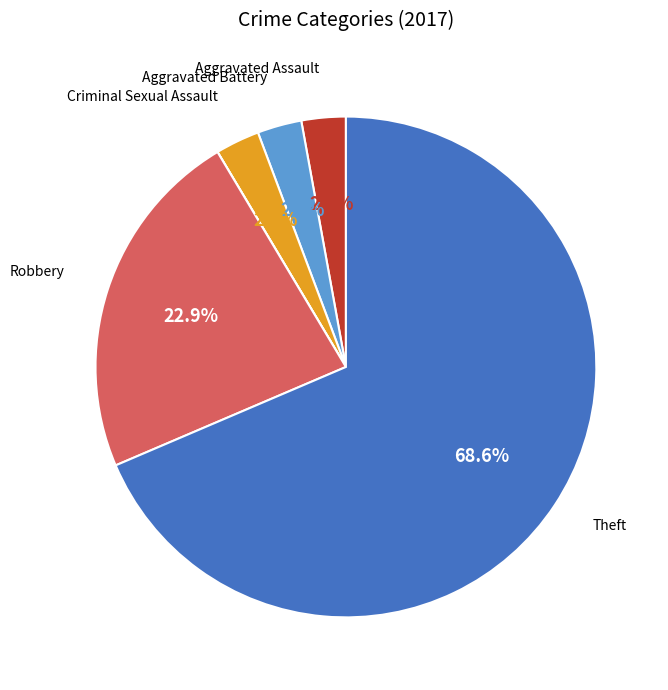

Count the number of slices in the pie.

7